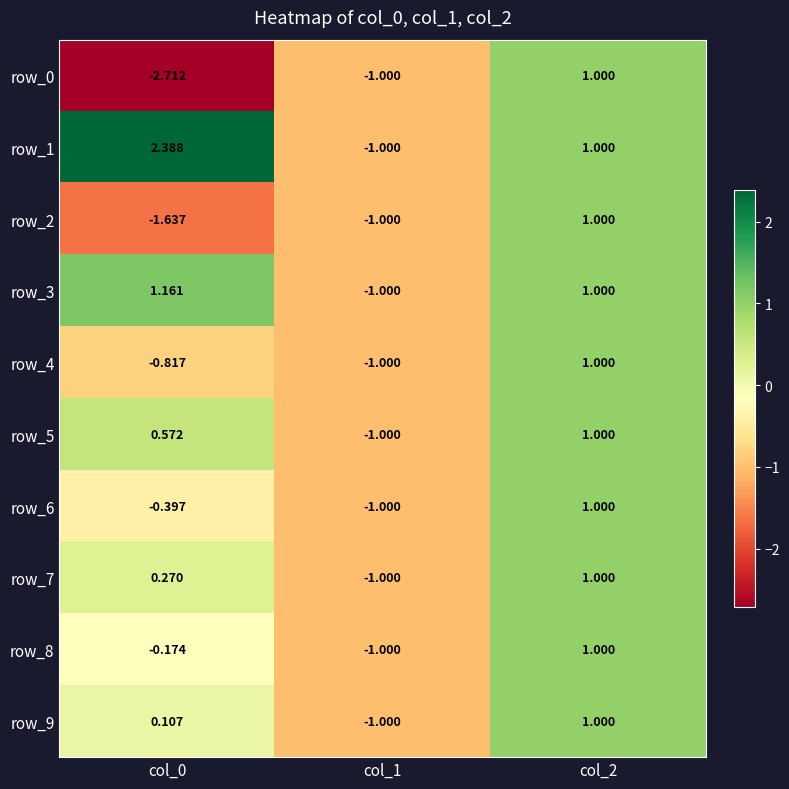

What is the spread (max minus min) of values at col_0?

5.1